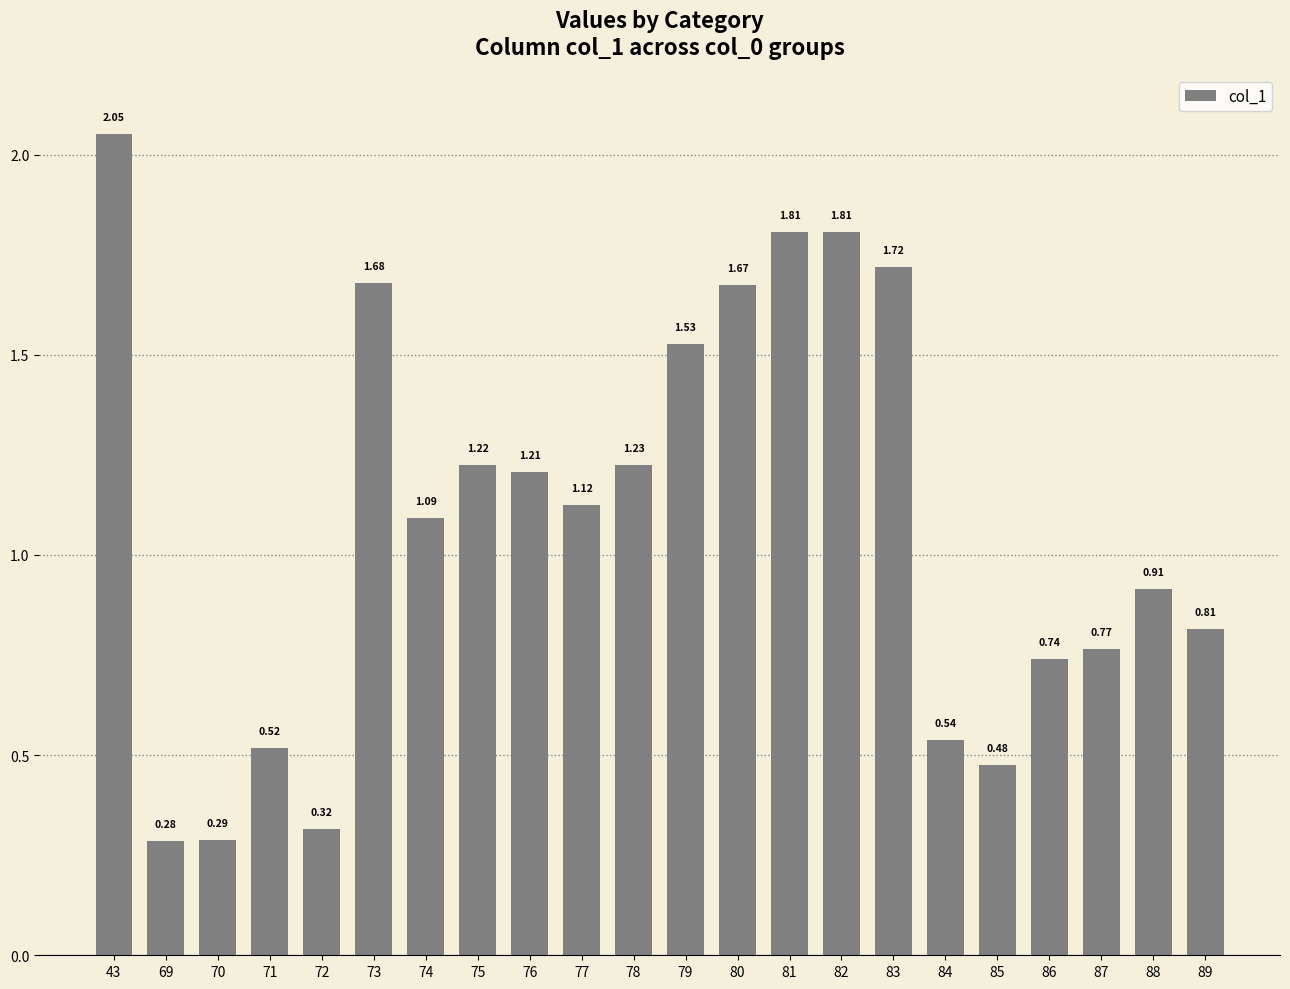

True or false: the data shows 2.9 at 80.

False